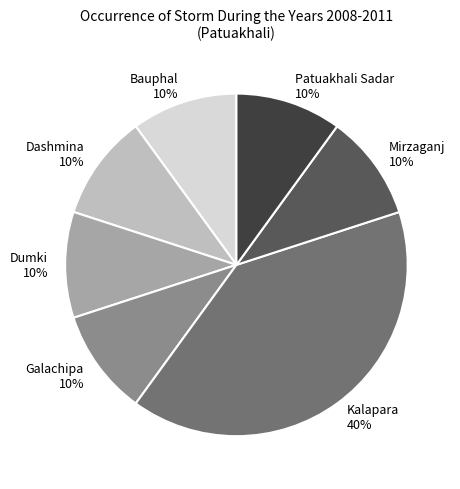

Which category has the biggest portion of the pie?

Kalapara